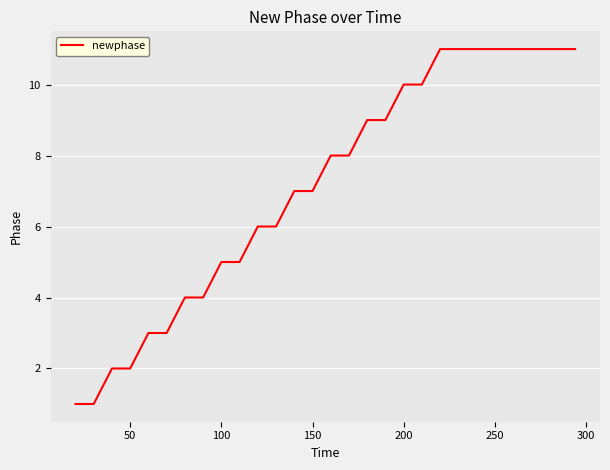

How many lines are shown in the chart?

1